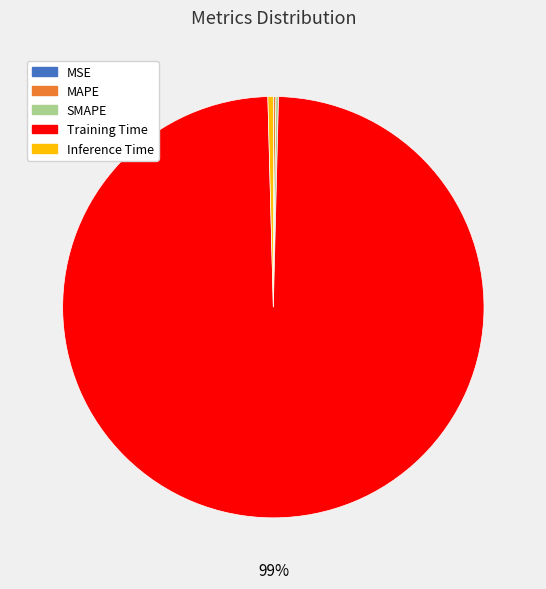

What is the largest slice in the pie chart?

Training Time